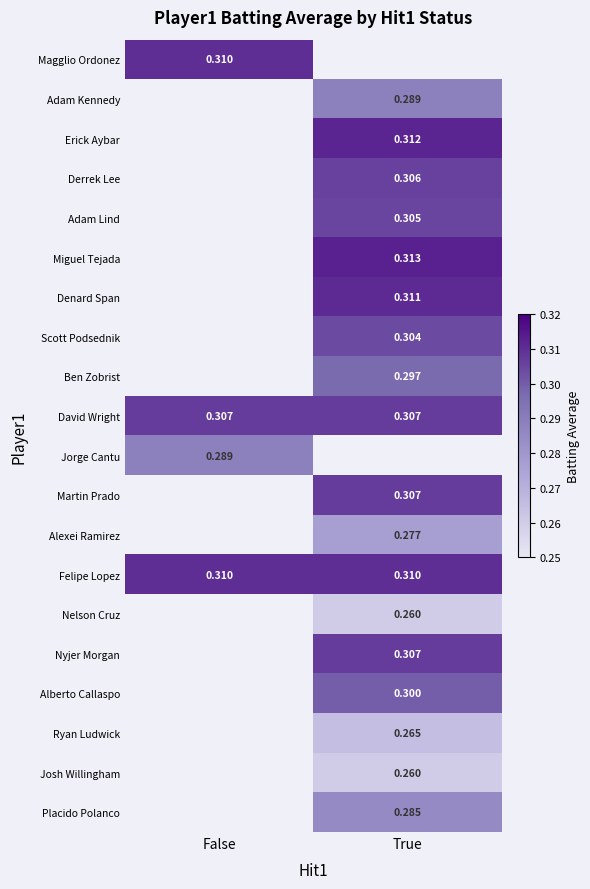

Which series has the largest total across all categories?

Felipe Lopez